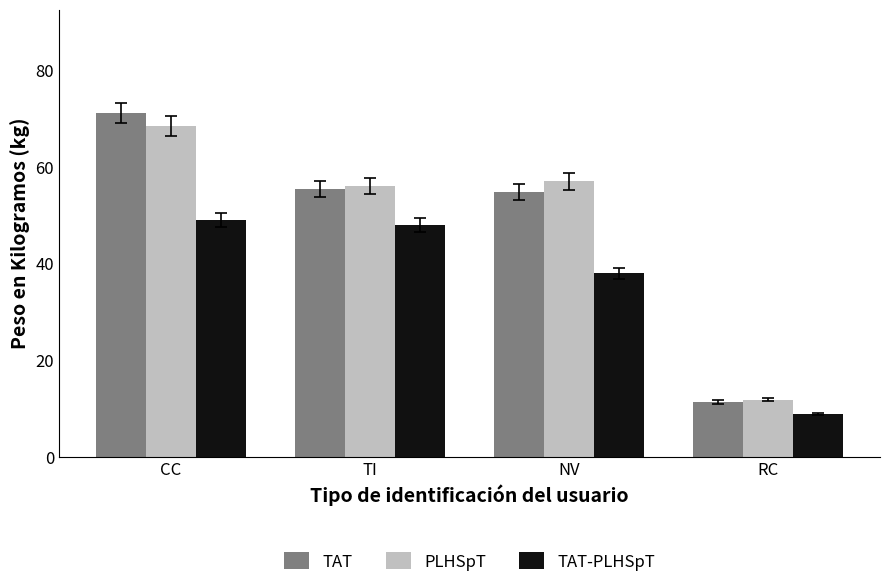

Reading left to right, list all the values displayed in this chart.

TAT: CC=71.2	TI=55.5	NV=54.8	RC=11.3
PLHSpT: CC=68.5	TI=56.0	NV=57.0	RC=11.8
TAT-PLHSpT: CC=49.0	TI=48.0	NV=38.0	RC=8.8